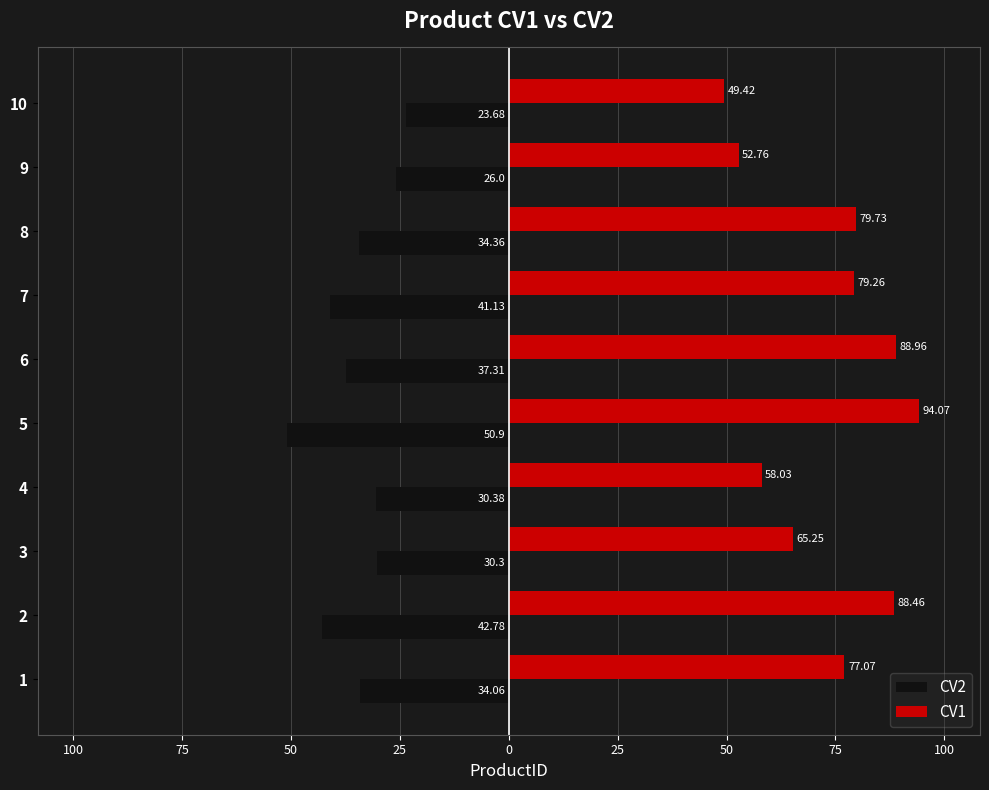

What are all the series names shown in the legend?

CV2, CV1